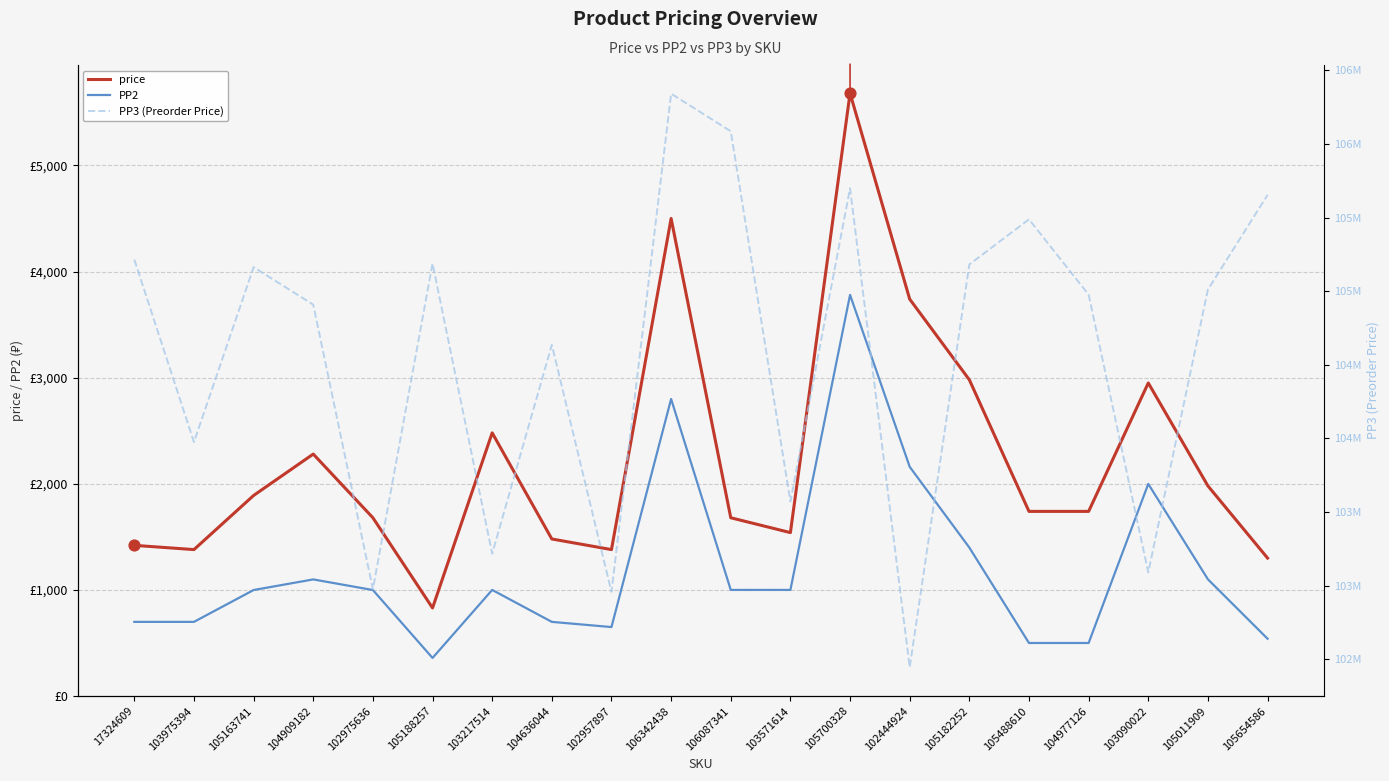

What are all the series names shown in the legend?

price, PP2, PP3 (Preorder Price)